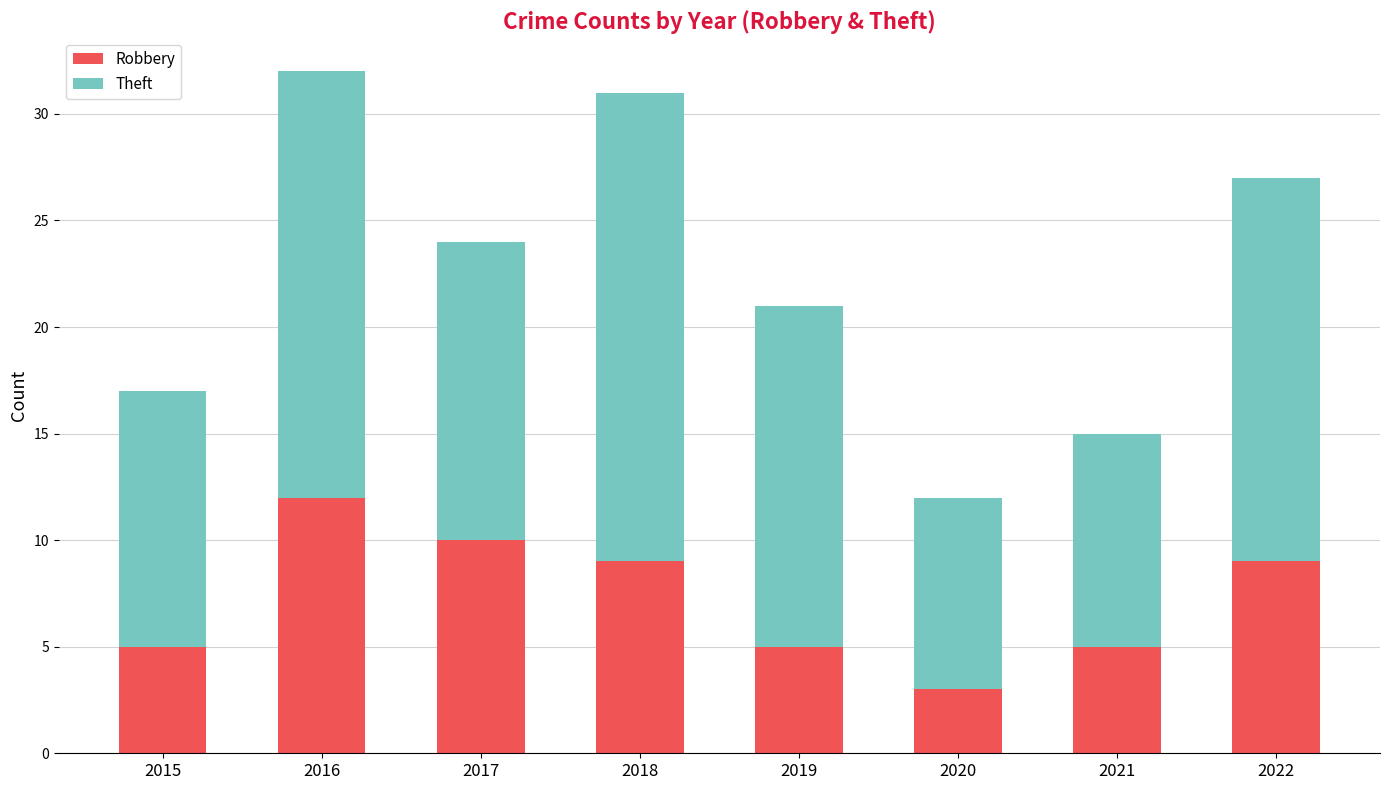

The Robbery series shows 10 at 2017. True or false?

True